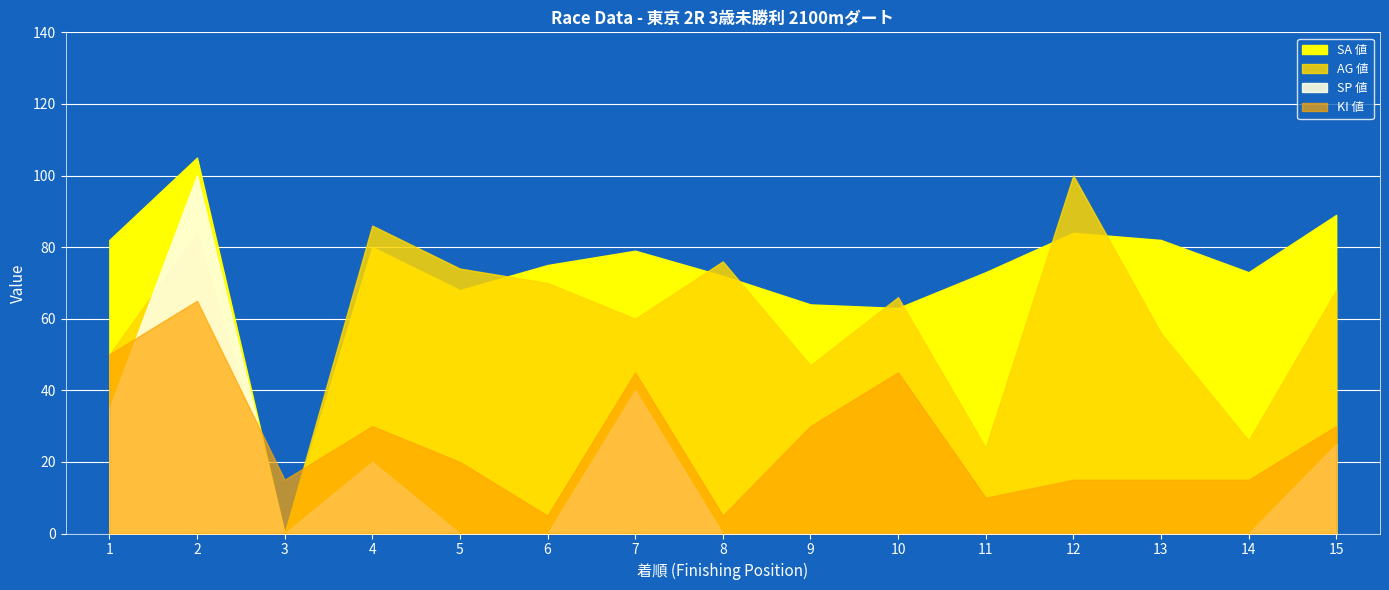

True or false: オッズ has a value of 18.6 at 3.

False